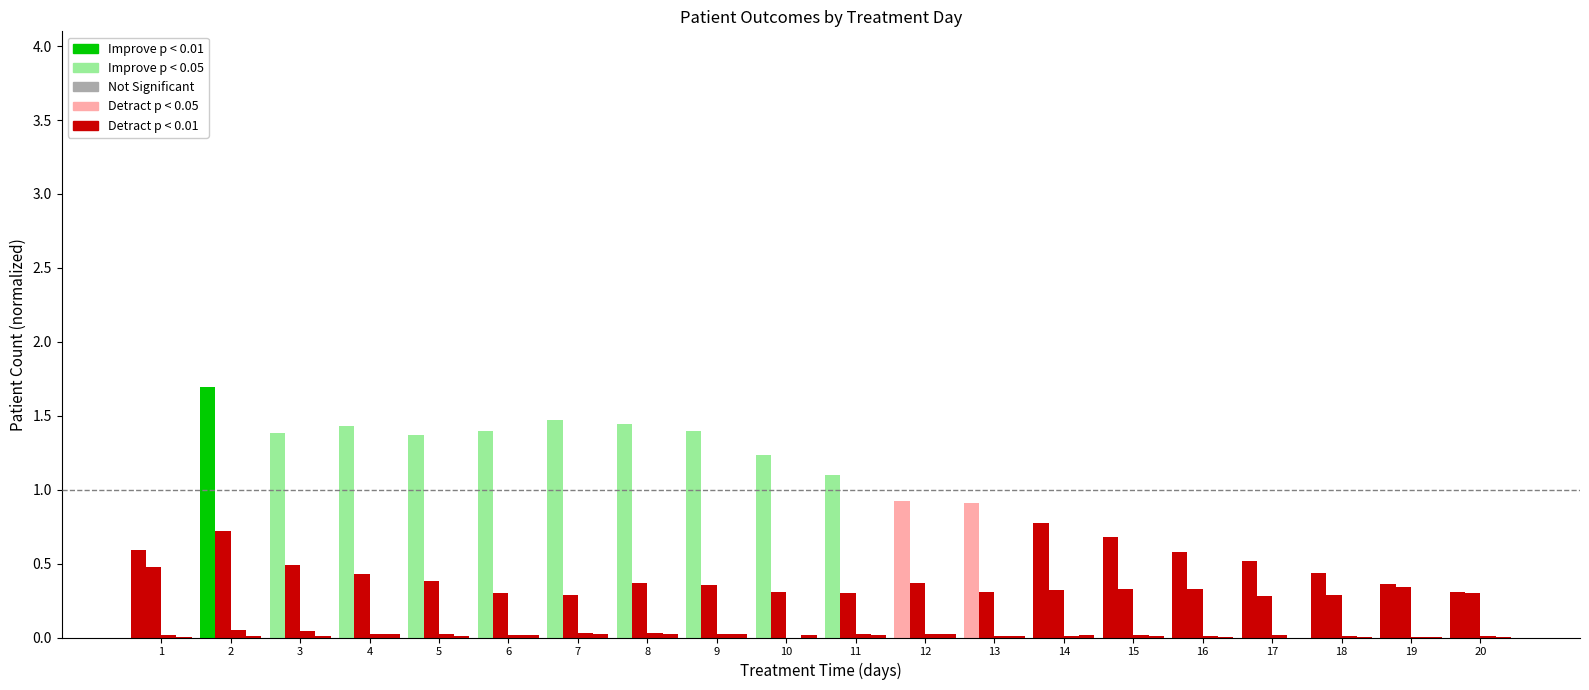

The recovered_patients series shows 1.2 at 10. True or false?

True